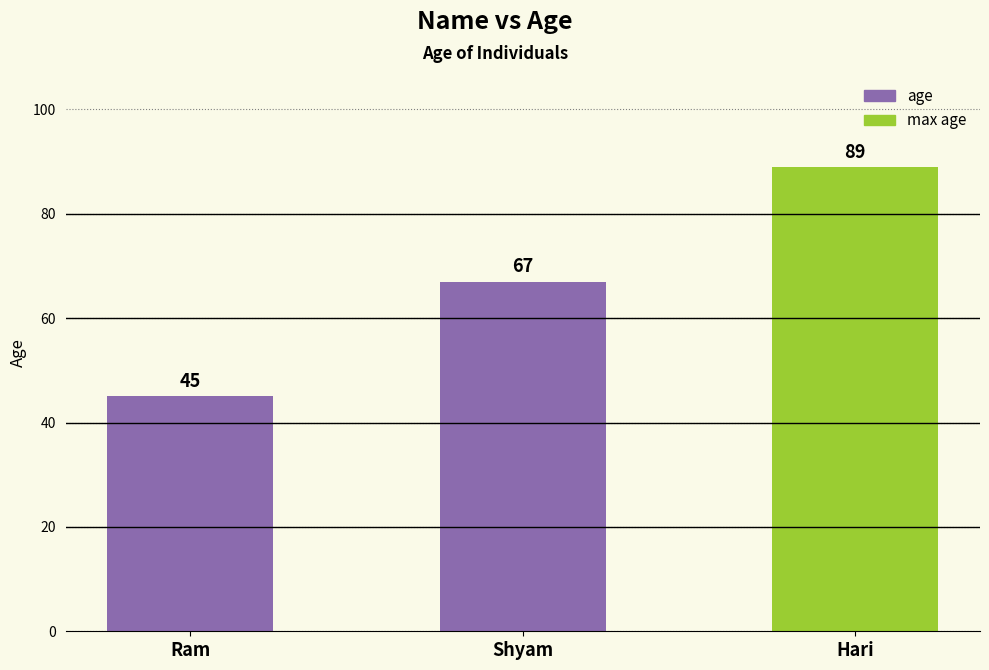

What is the sum of all values?

201